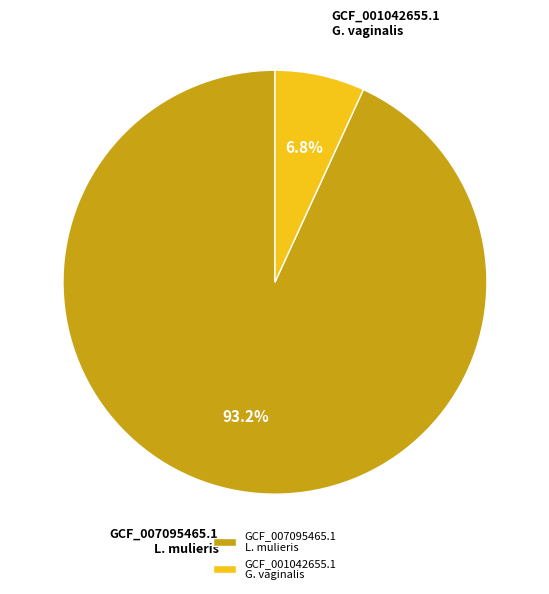

Rank the categories by value from lowest to highest.

GCF_001042655.1 G. vaginalis, GCF_007095465.1 L. mulieris